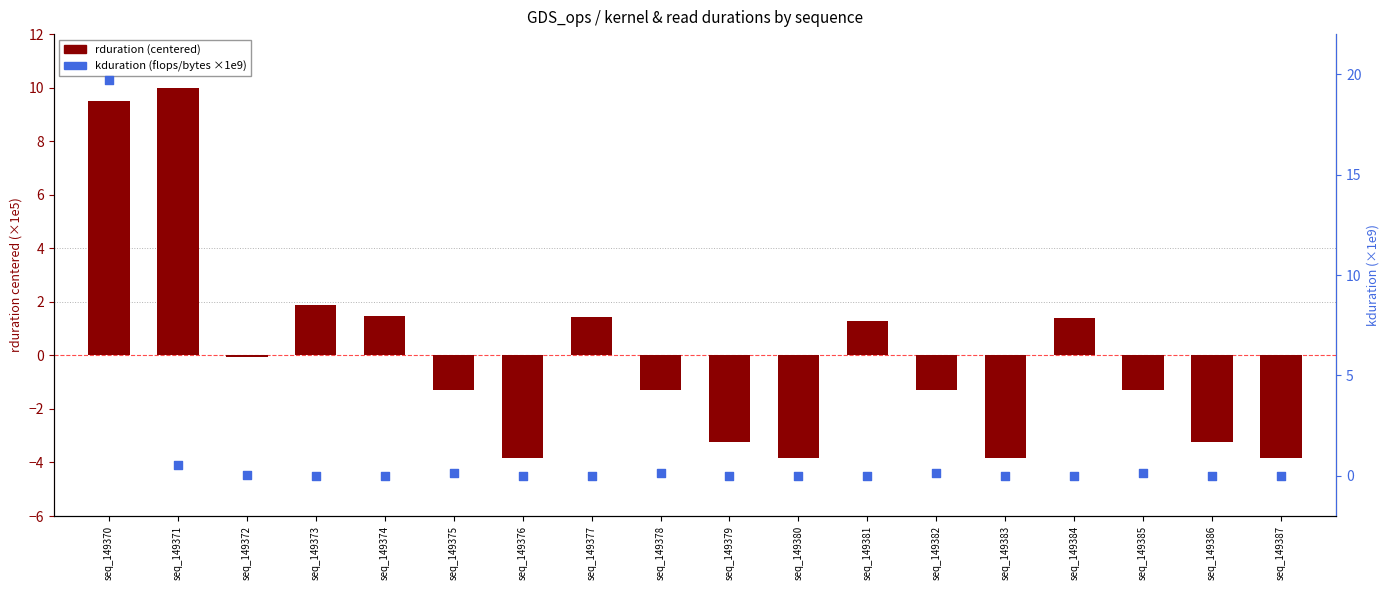

At how many categories does at least one series exceed 12?

1